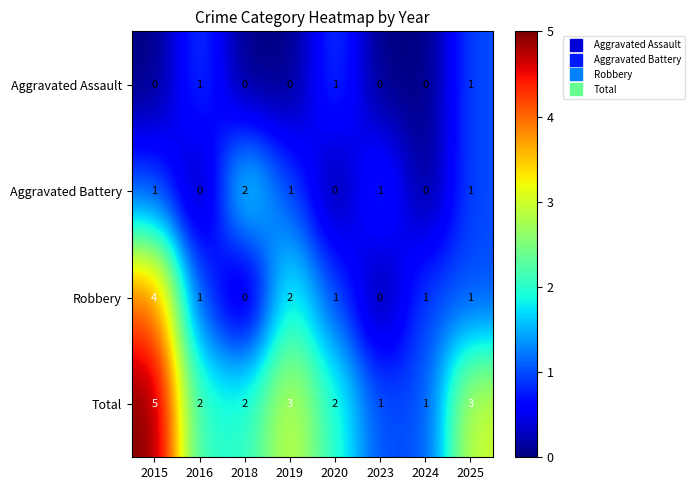

Rank the series by their maximum value, from lowest to highest.

Aggravated Assault, Aggravated Battery, Robbery, Total